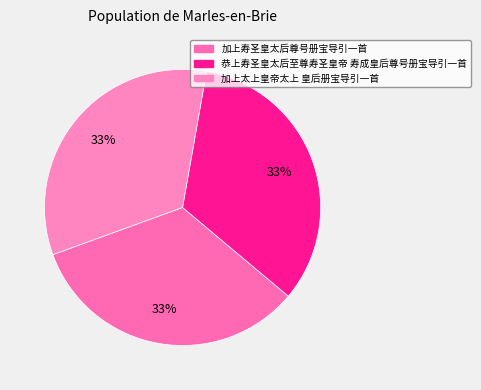

Count the number of slices in the pie.

3